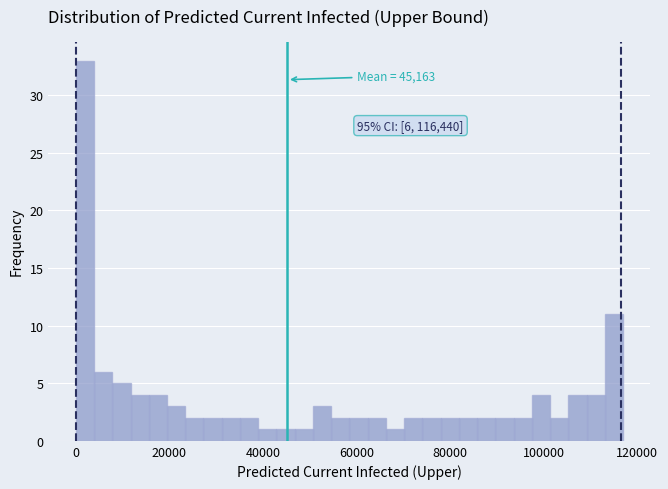

Read against the x-axis, roughly where is the centre of the tallest bar?

2000